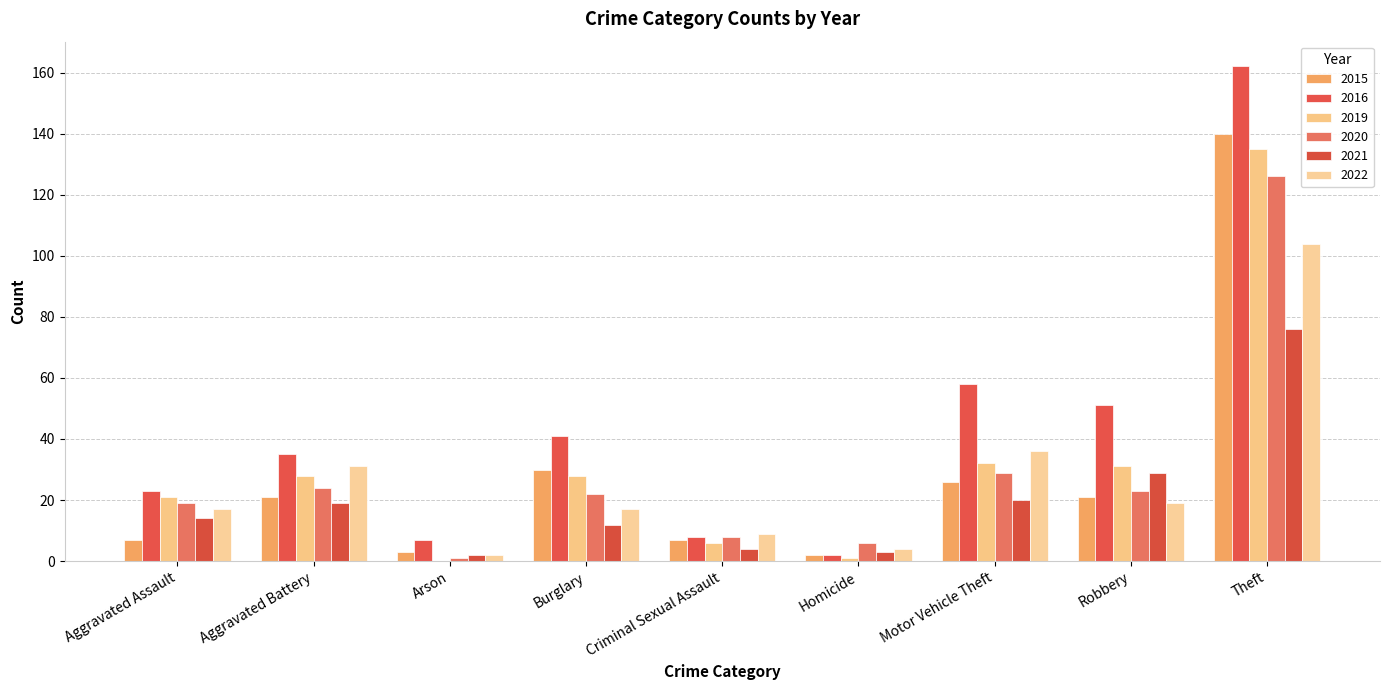

How many data points does each series have?

9